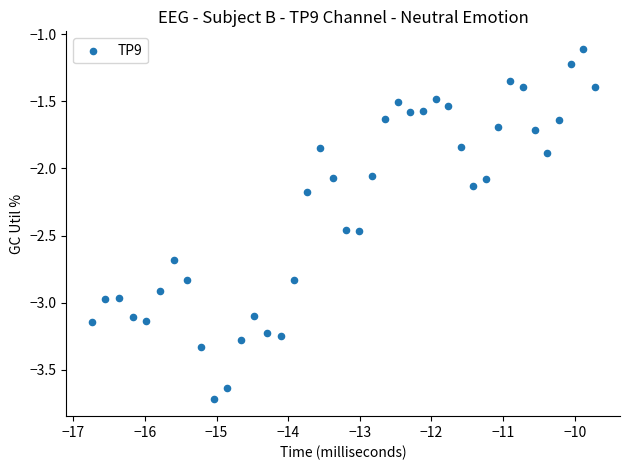

What is the range of X values (max minus min)?

7.0